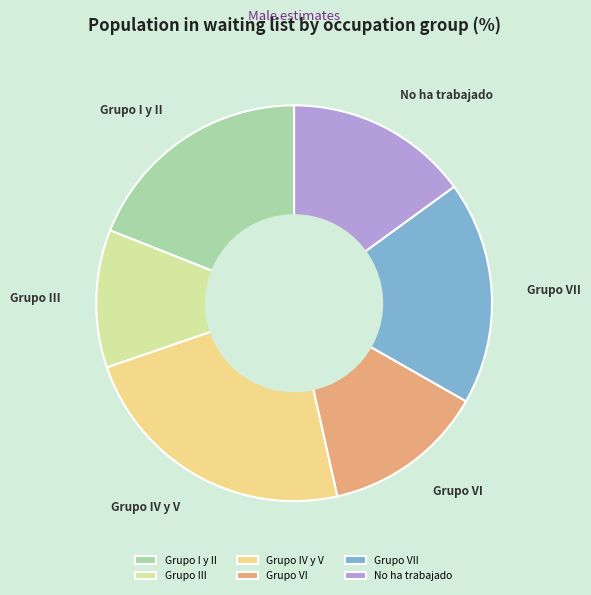

Is it true that Grupo VI is 22% of the pie?

False